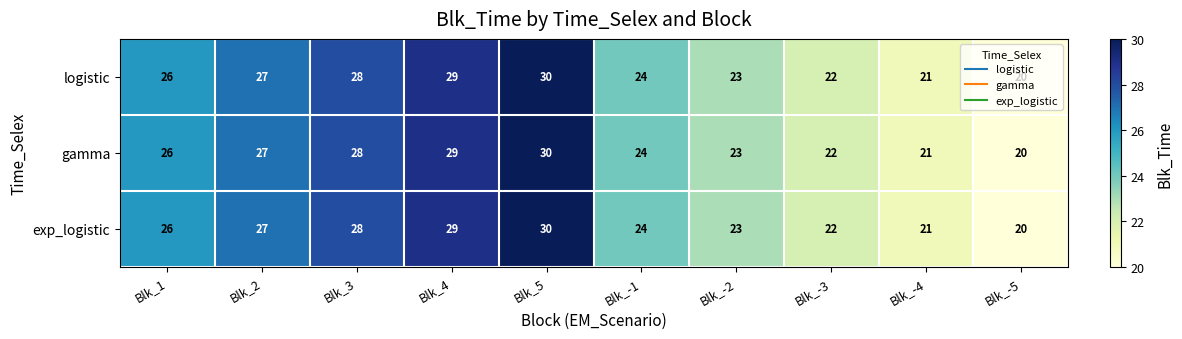

The gamma series shows 24 at Blk_-1. True or false?

True